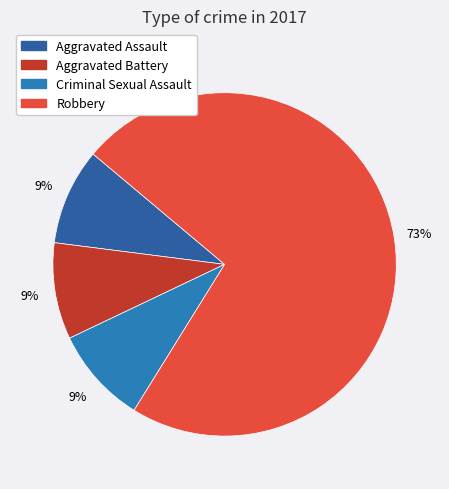

Does any single category account for the majority?

Yes